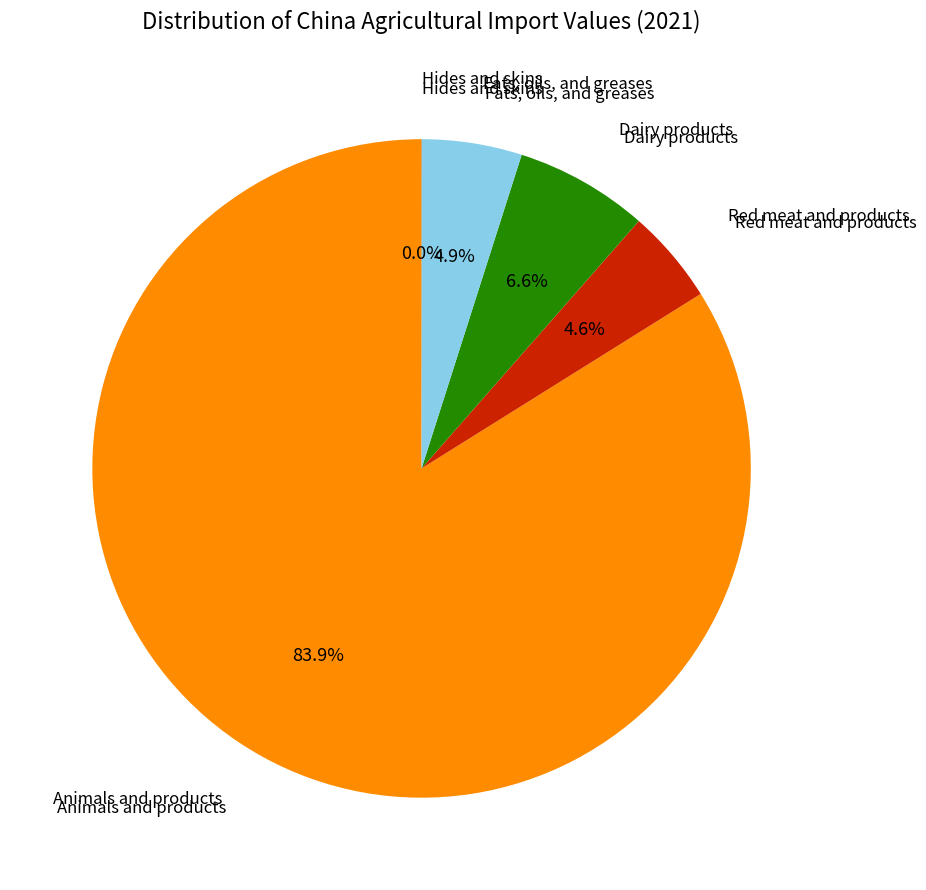

Is there any slice that represents more than half of the pie?

Yes